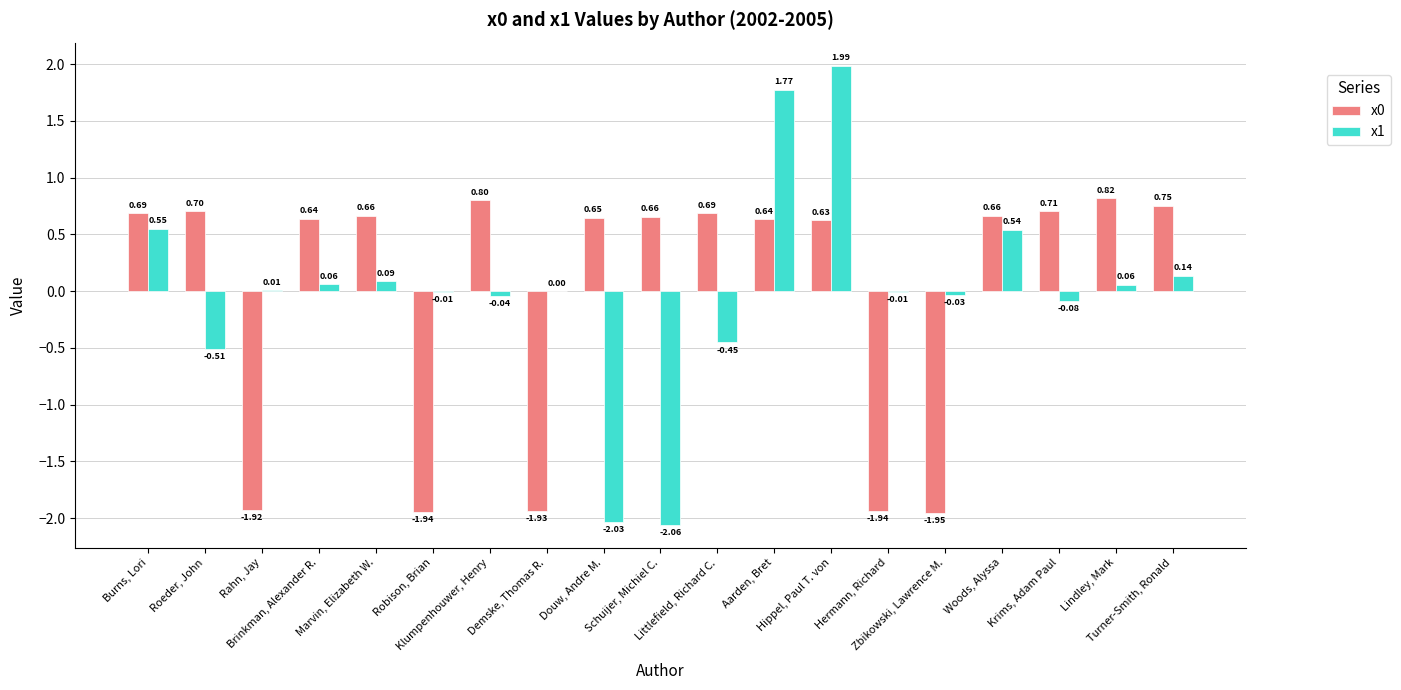

How many categories are shown in the chart?

19